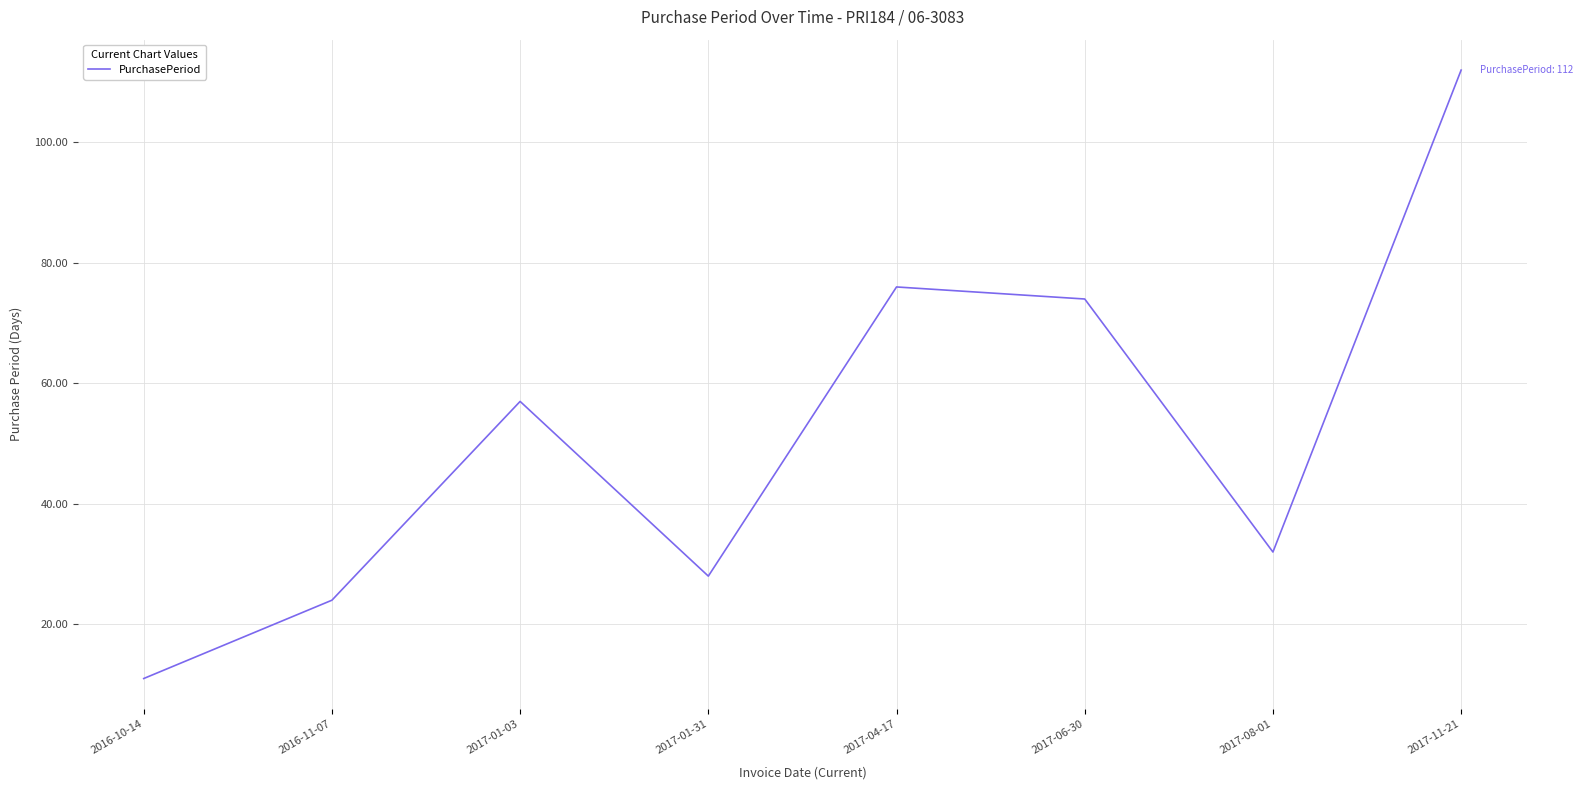

Reading right to left, list all the values displayed in this chart.

2017-11-21=112	2017-08-01=32	2017-06-30=74	2017-04-17=76	2017-01-31=28	2017-01-03=57	2016-11-07=24	2016-10-14=11